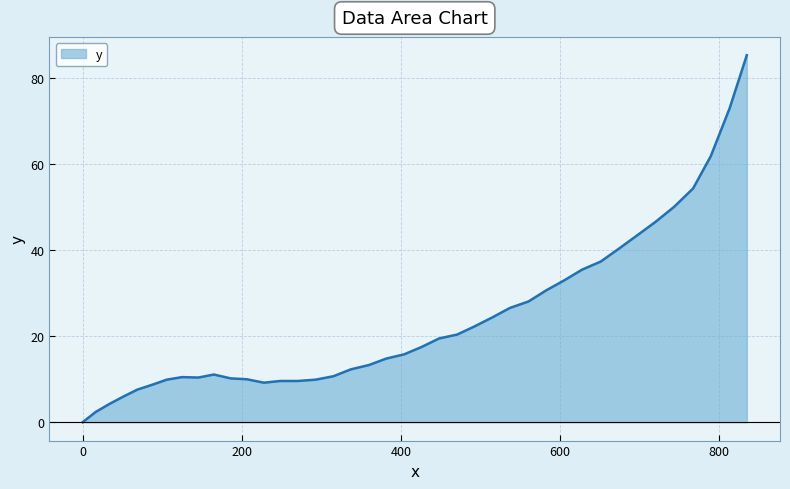

What is the greatest value displayed?

85.4